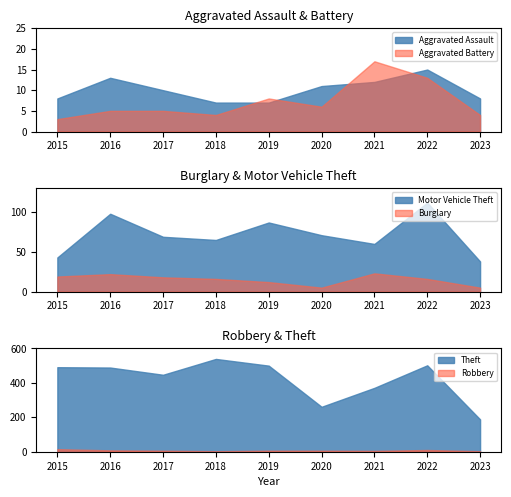

Is it true that Robbery equals 9 at 2019?

False